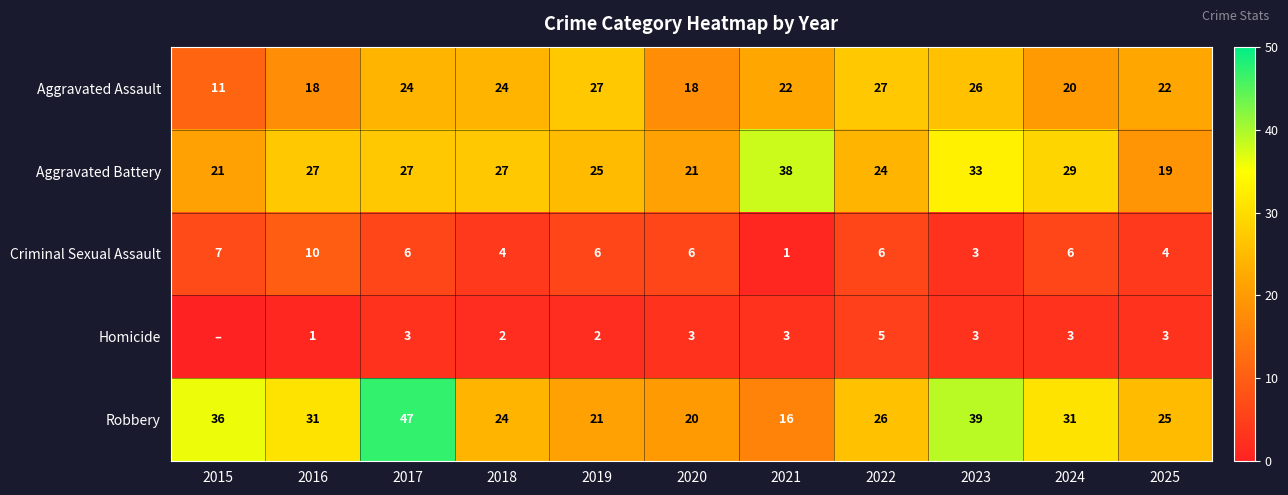

Between 2016 and 2018, which is larger?

2018